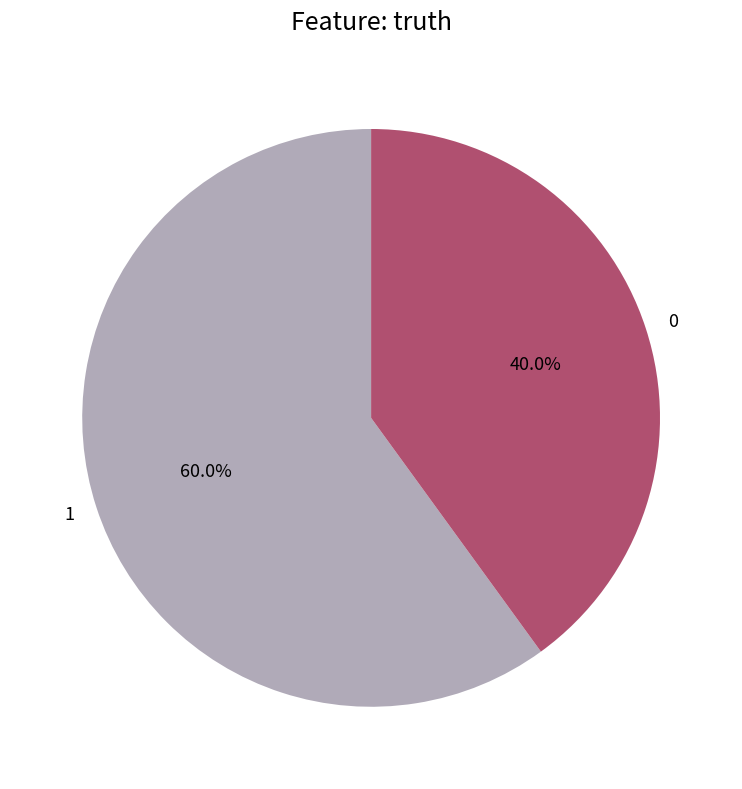

To the nearest percent, what is the difference between the 1 and 0 slice percentages?

20%